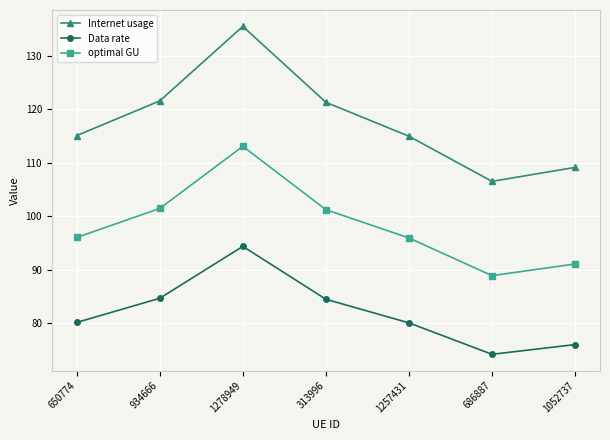

Rank the series by their average value, from highest to lowest.

Internet usage, optimal GU, Data rate